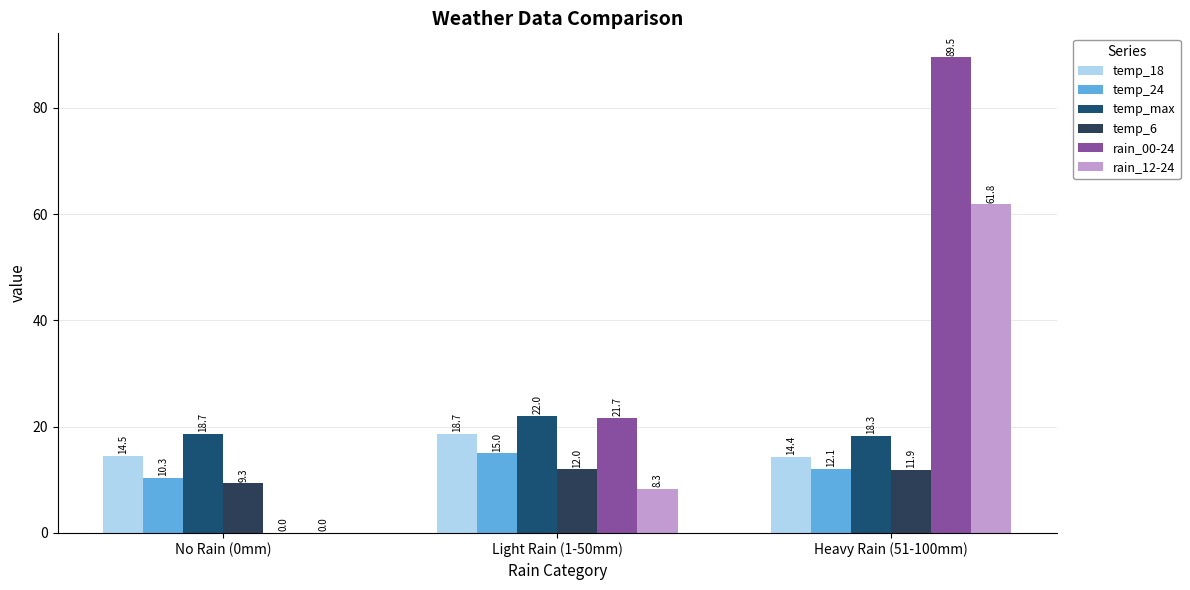

Count the number of categories in the chart.

3